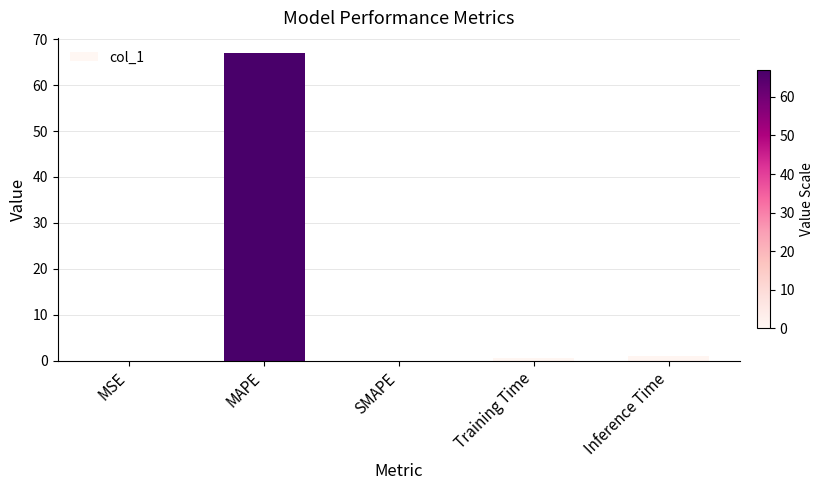

The value at SMAPE is 0.0. True or false?

True